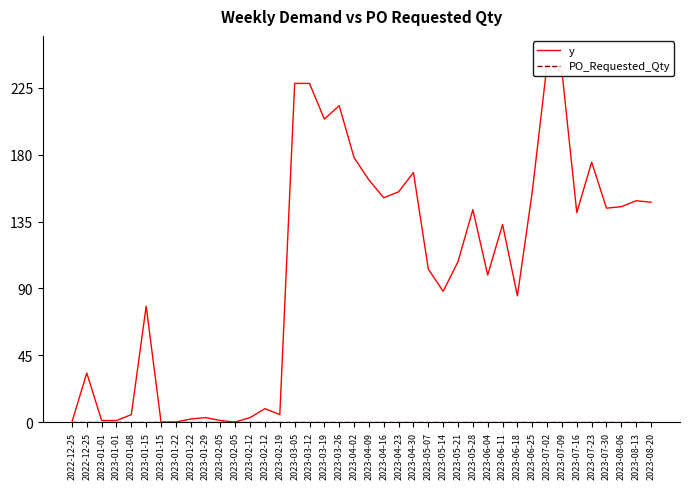

What is the sum of all y values?

4122